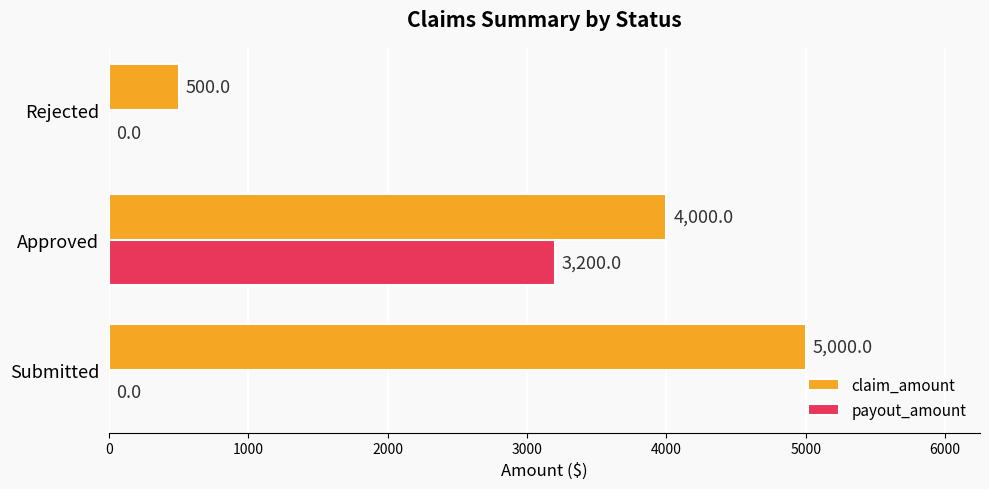

The claim_amount series shows 116 at Rejected. True or false?

False